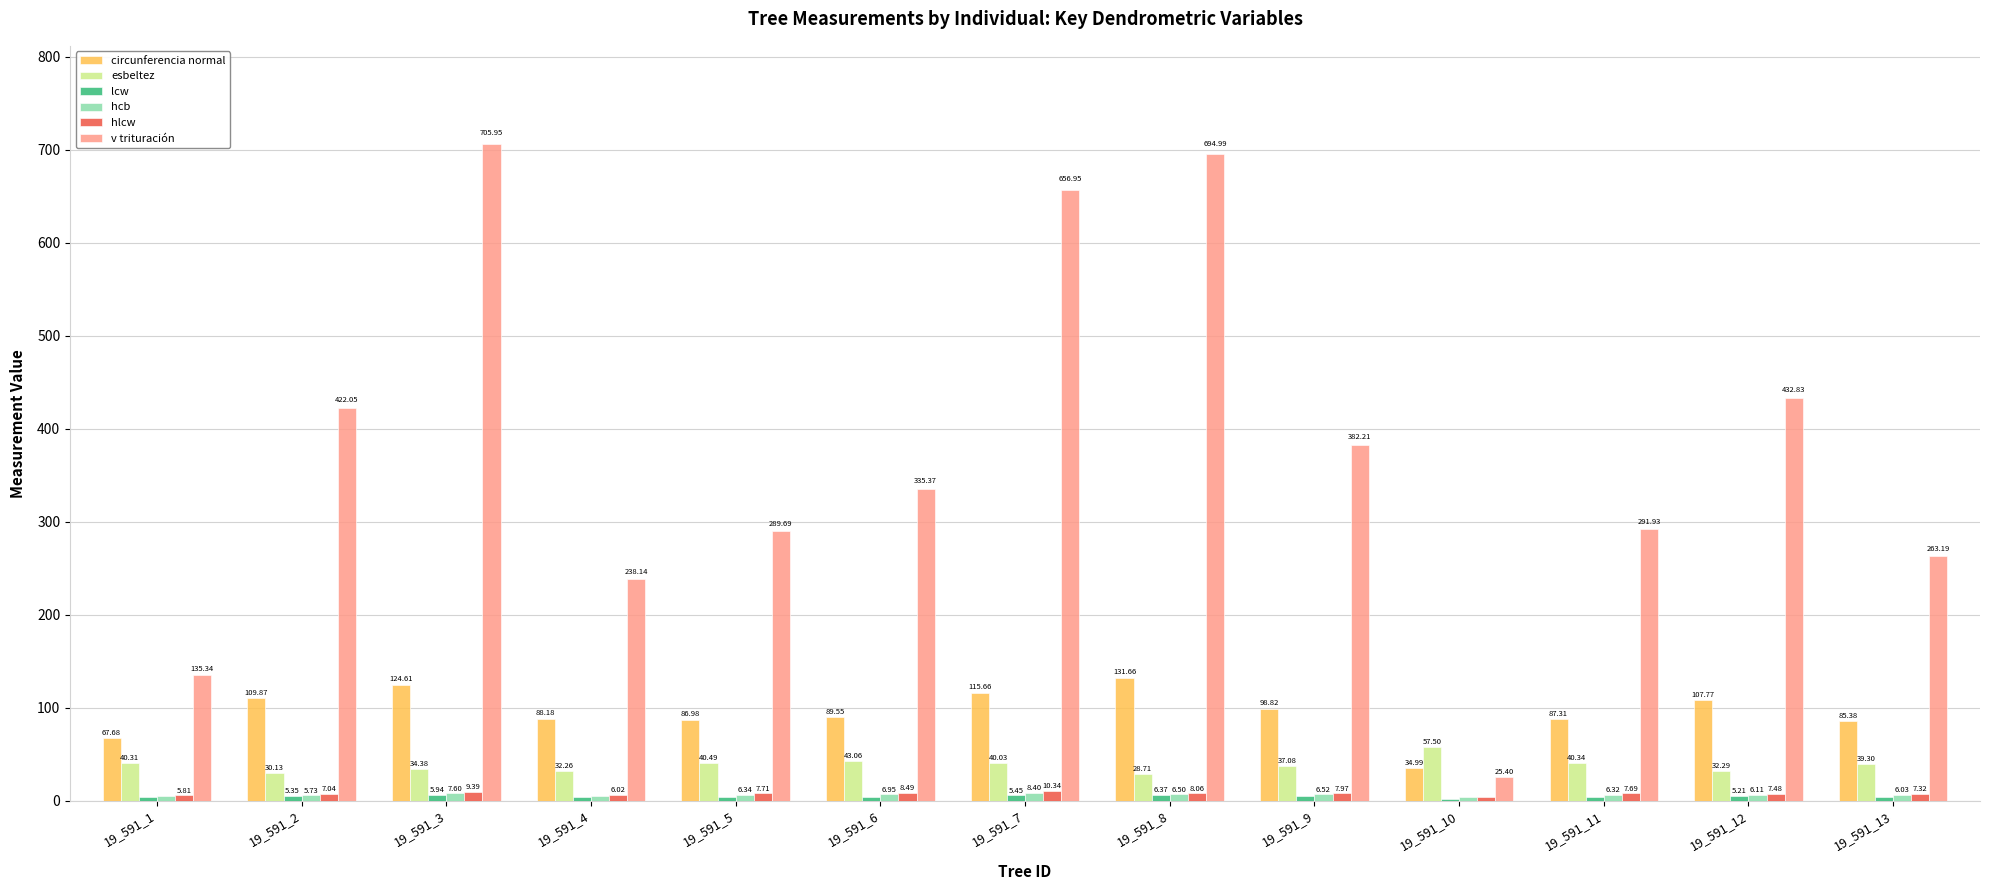

Which series has the widest spread of values?

v trituración